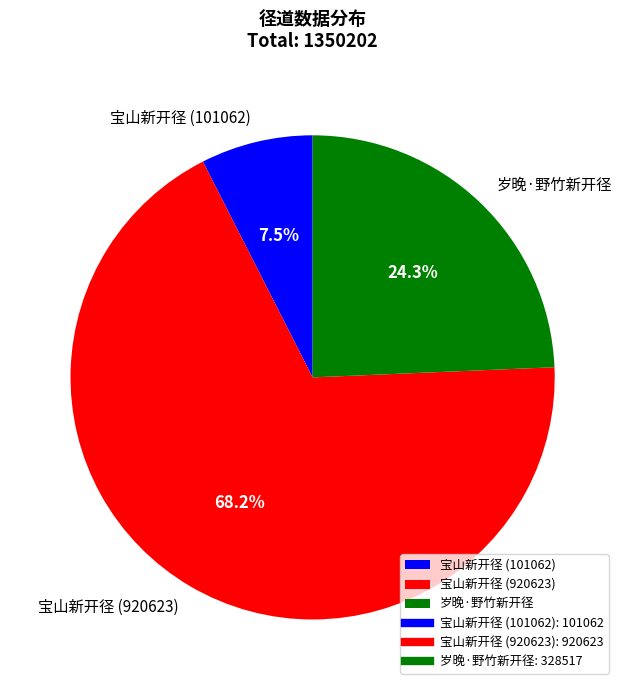

To the nearest percent, what portion does 宝山新开径 (920623) represent?

68%